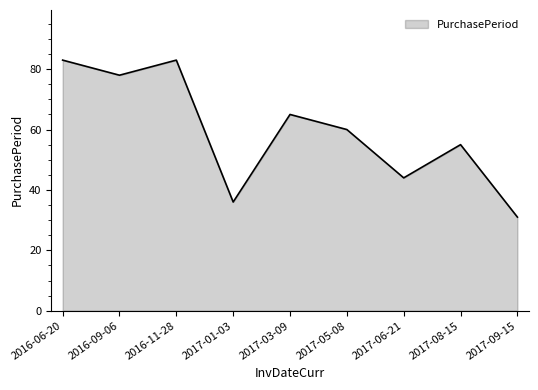

Where is the first local maximum?

2016-11-28